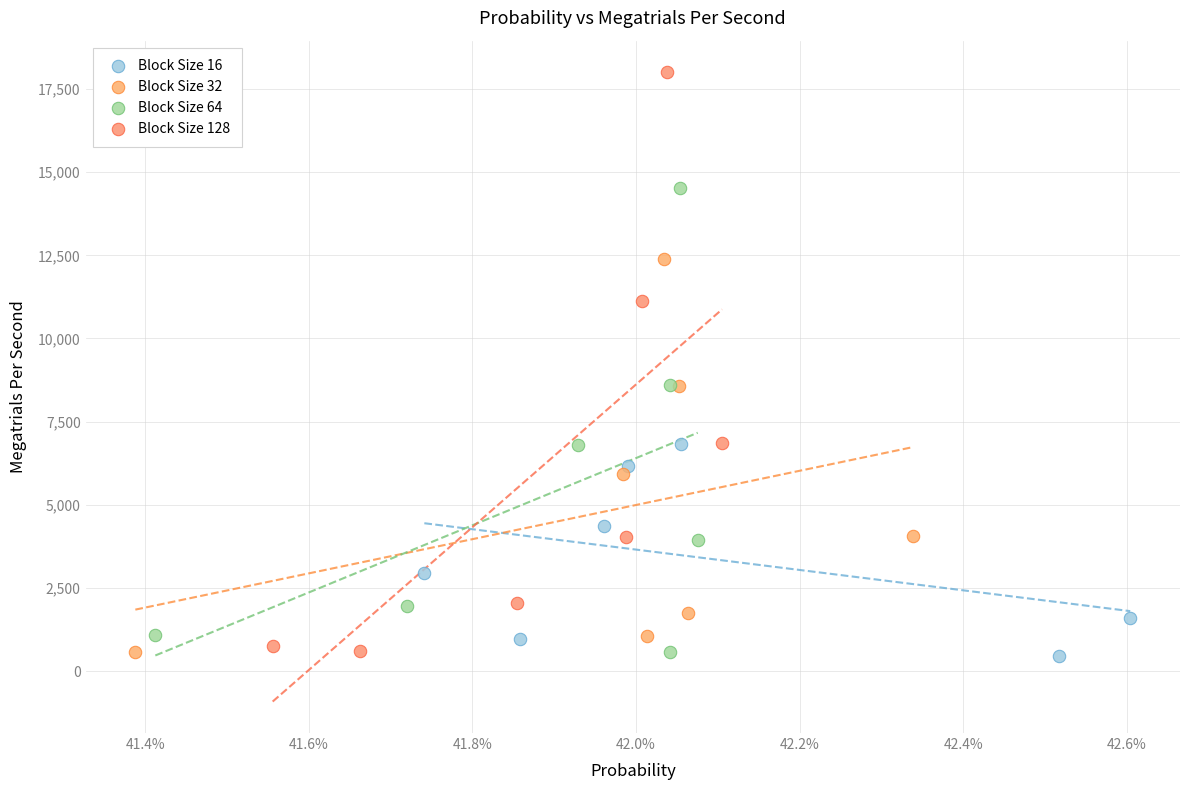

Which series reaches the maximum Y coordinate?

Block Size 128